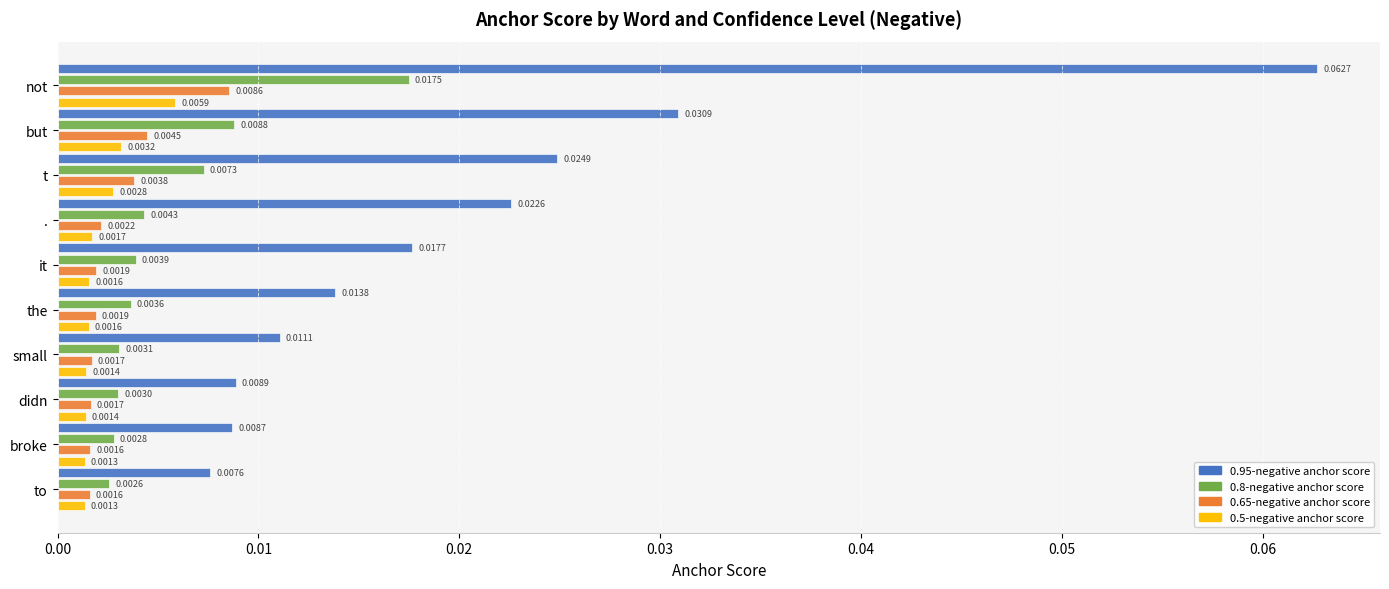

Between t and broke, which series saw the biggest shift?

0.95-negative anchor score